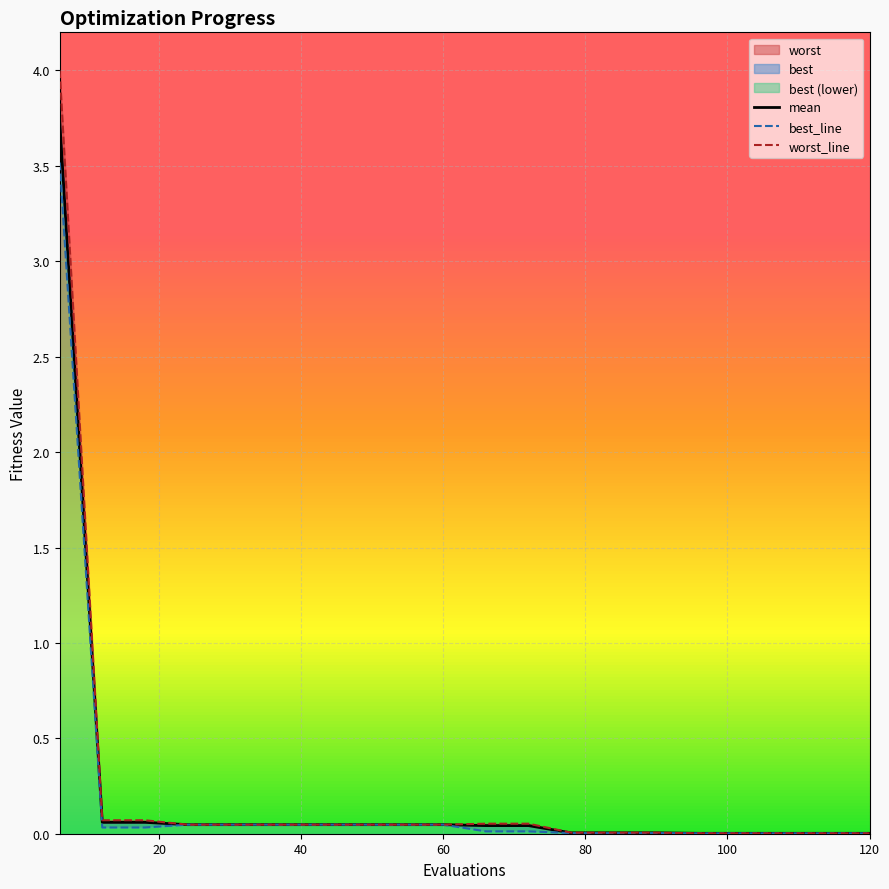

True or false: worst and best intersect in this chart.

False